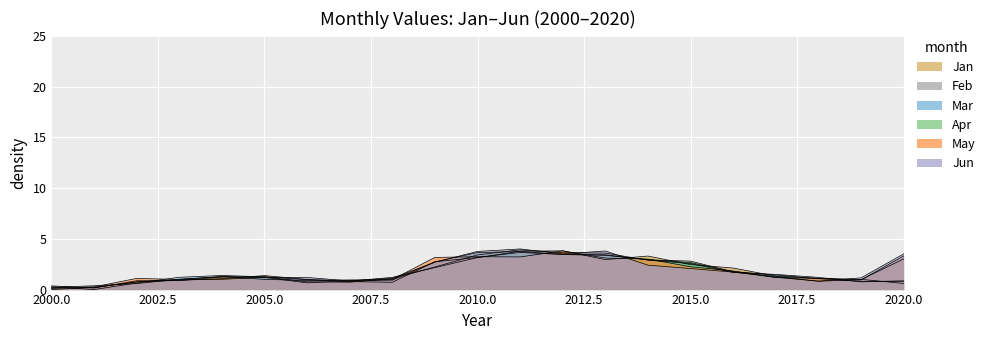

Which has a higher value, 2008 or 2014?

2014